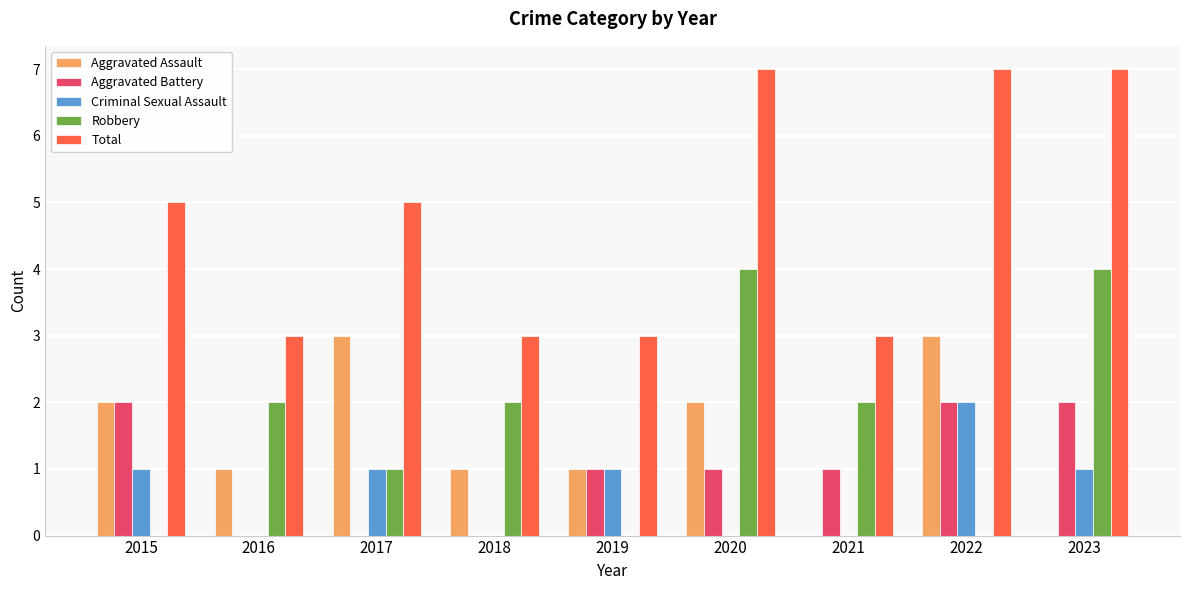

What are all the series names shown in the legend?

Aggravated Assault, Aggravated Battery, Criminal Sexual Assault, Robbery, Total